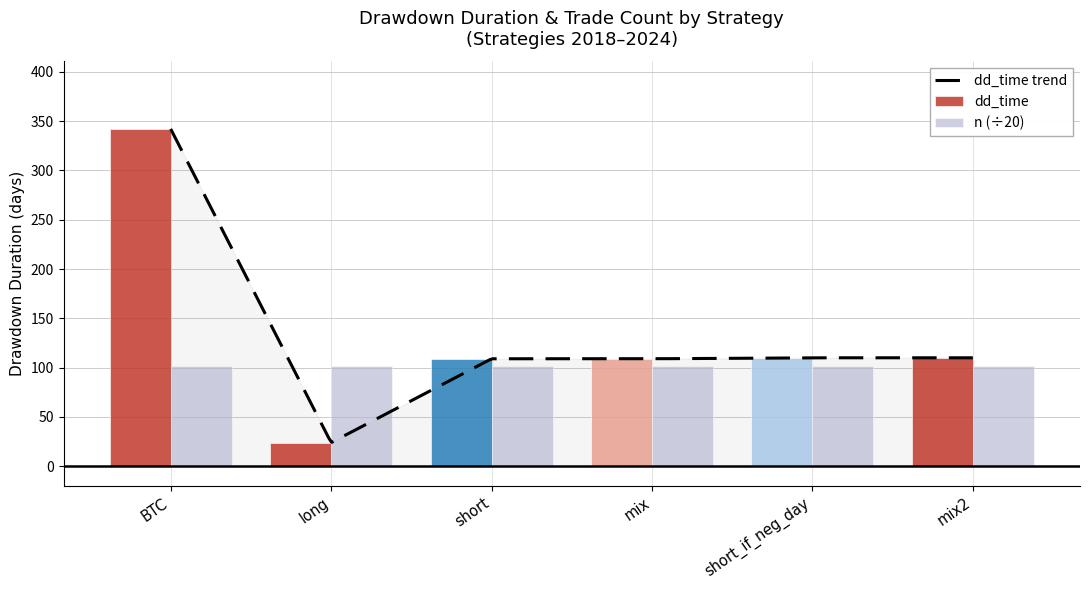

Between mix and mix2, which is larger?

mix2